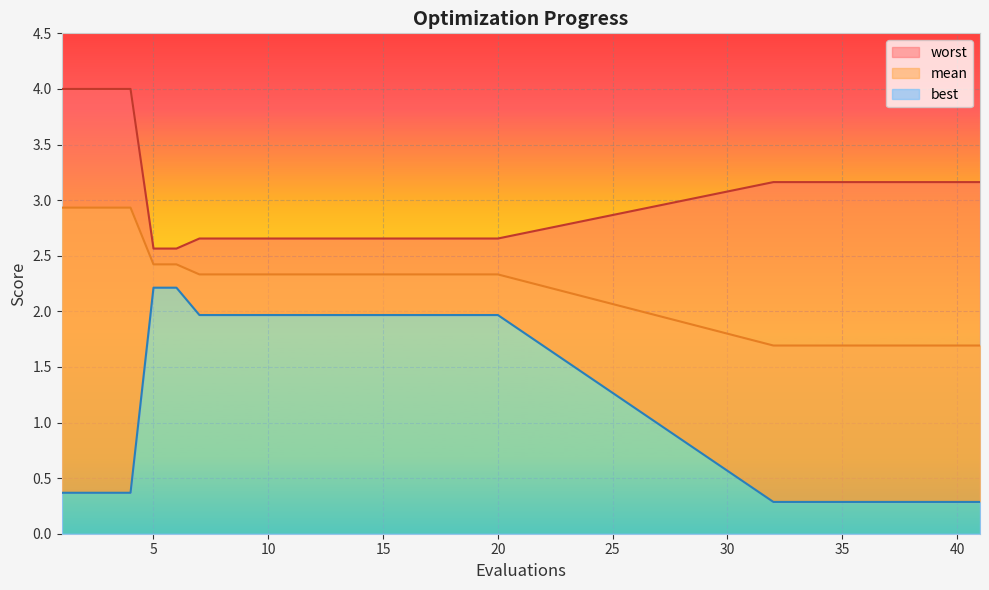

True or false: mean and best cross at least once.

False